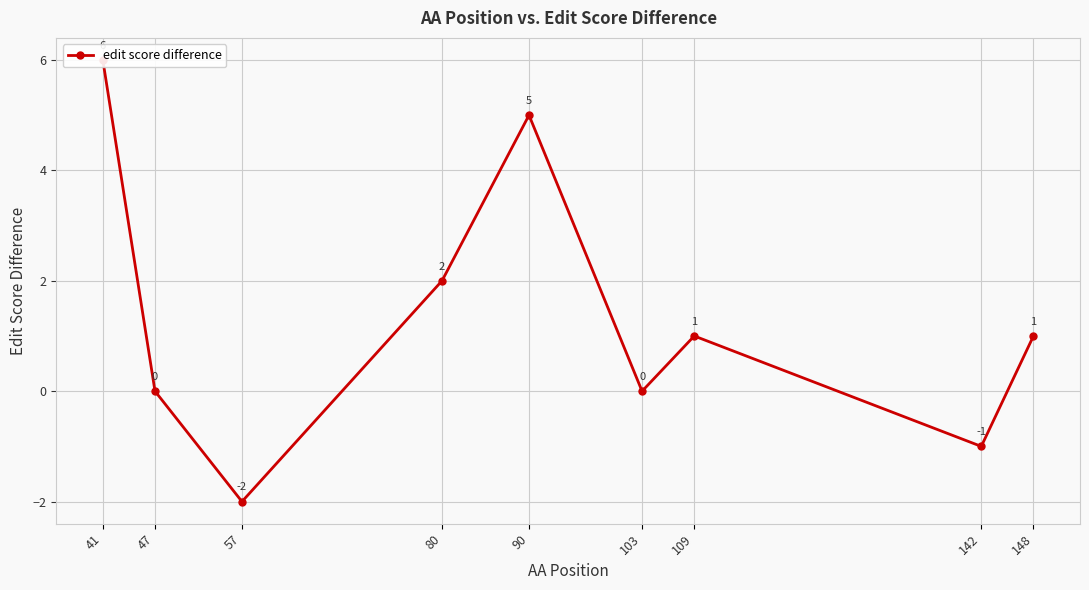

Count the number of categories in the chart.

9